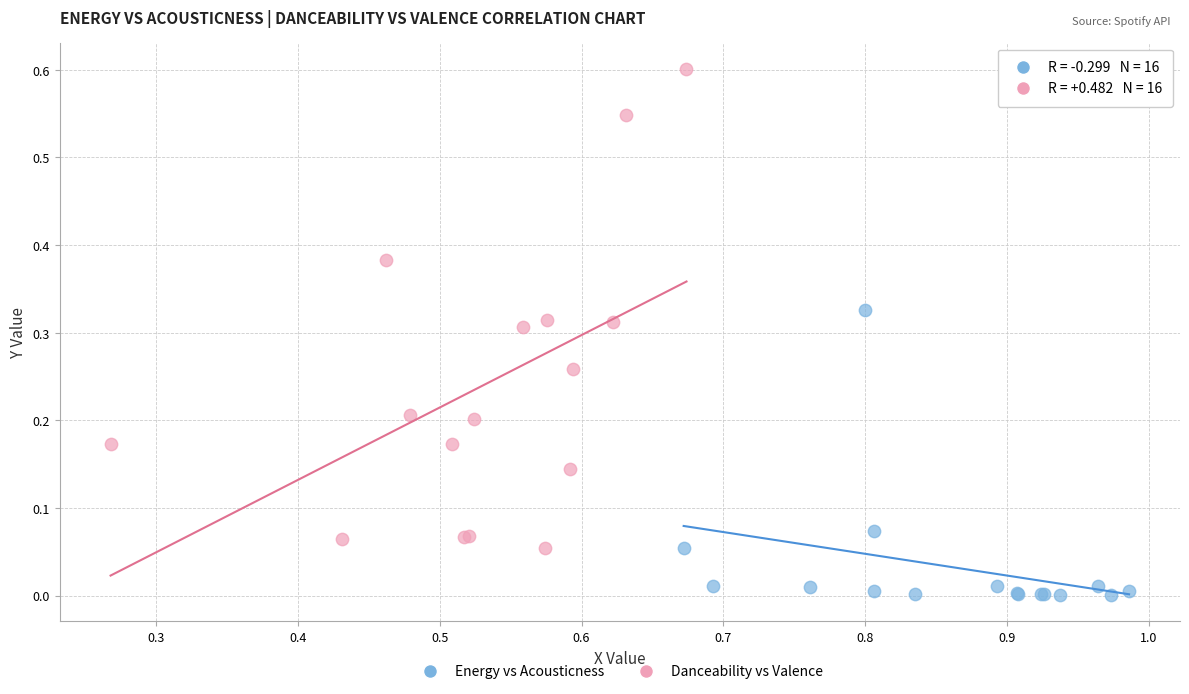

Which series has the widest spread of Y values?

Danceability vs Valence